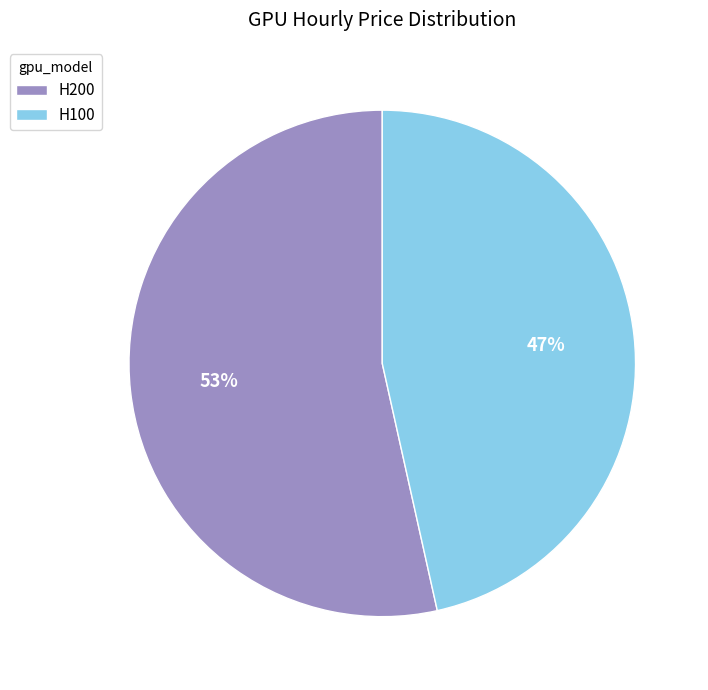

What is the largest slice in the pie chart?

H200